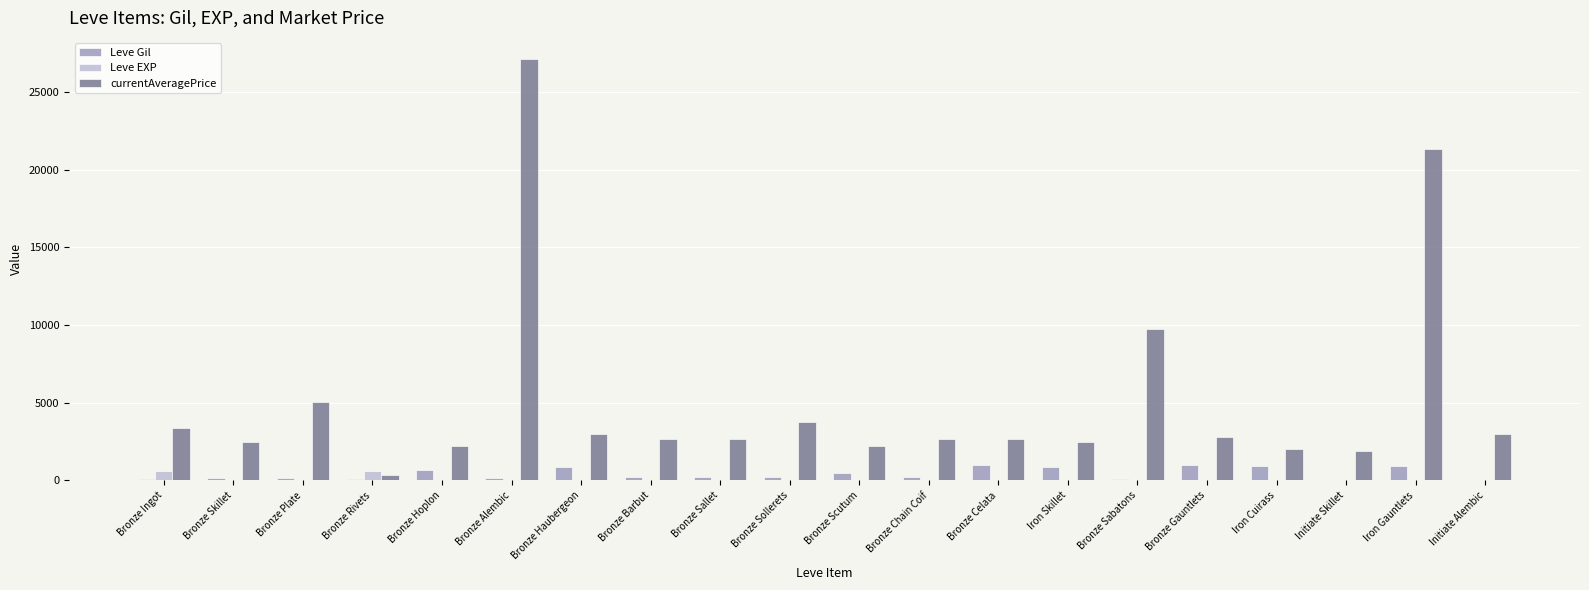

How many data points does each series have?

20